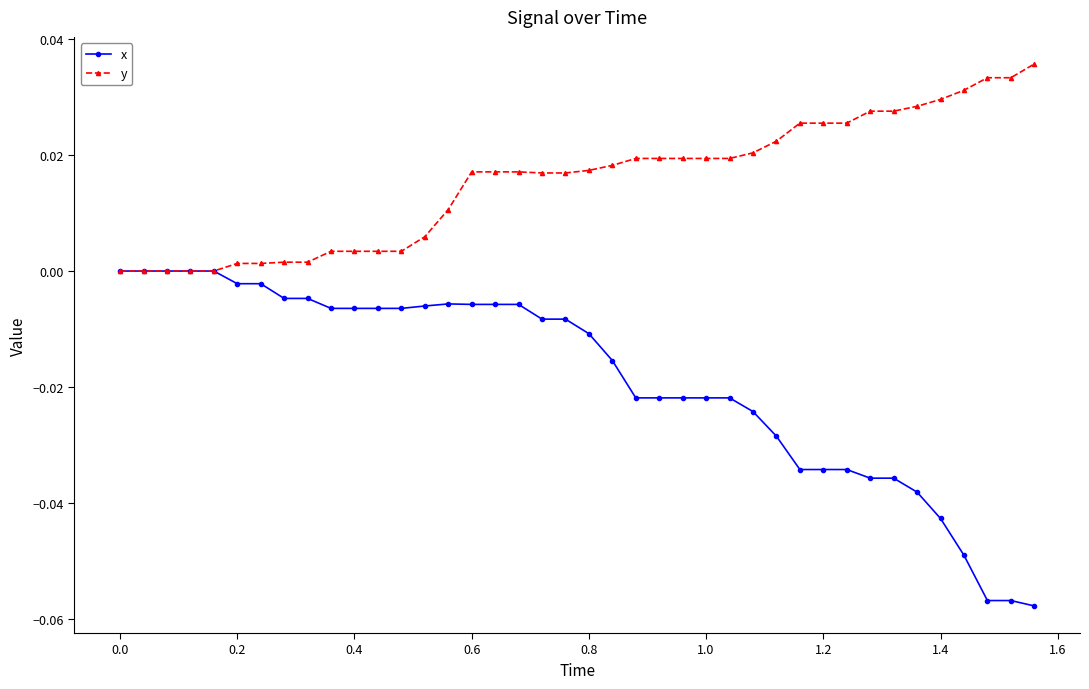

Which series has the widest spread of values?

x